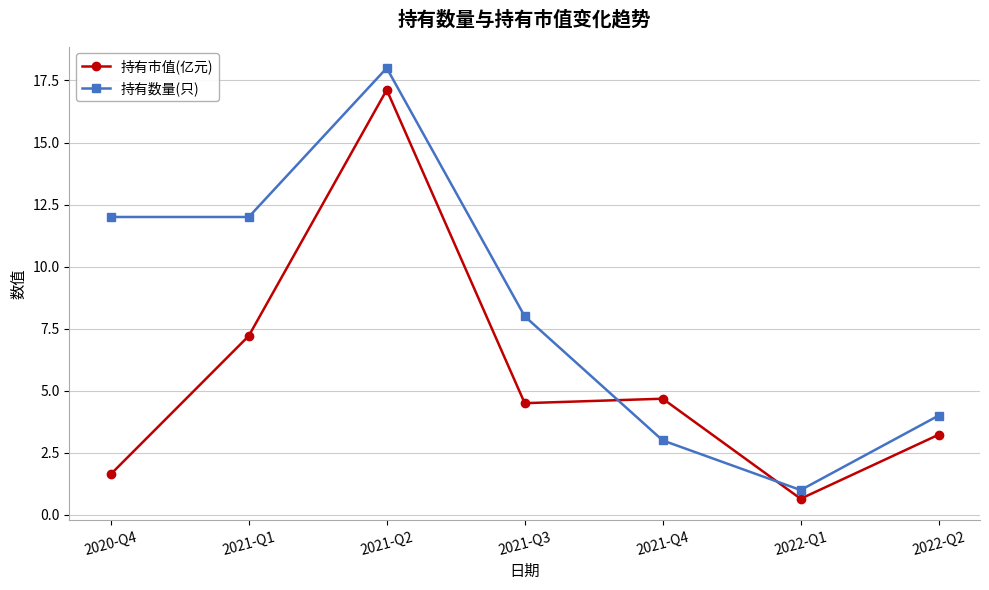

Reading right to left, what are all the values shown in this chart?

持有市值(亿元): 3.2	0.7	4.7	4.5	17.1	7.2	1.6
持有数量(只): 4.0	1.0	3.0	8.0	18.0	12.0	12.0